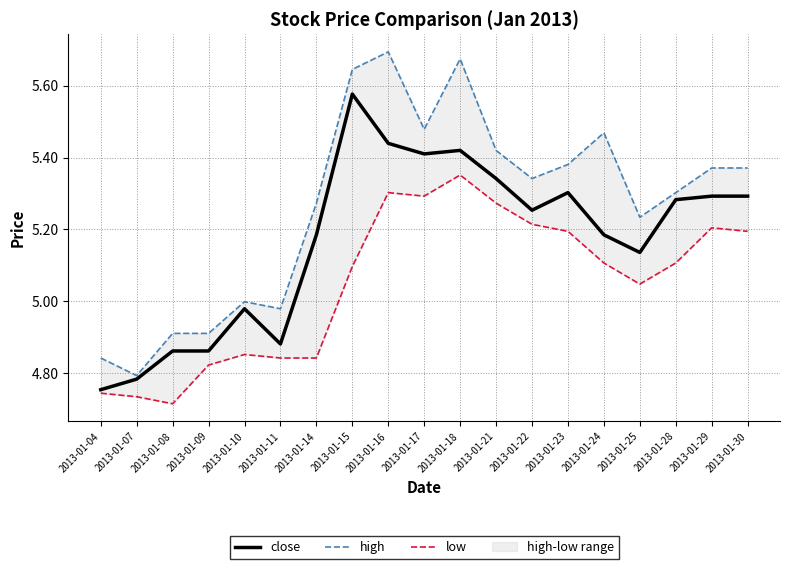

List the series in order of their overall mean, highest first.

high, close, low